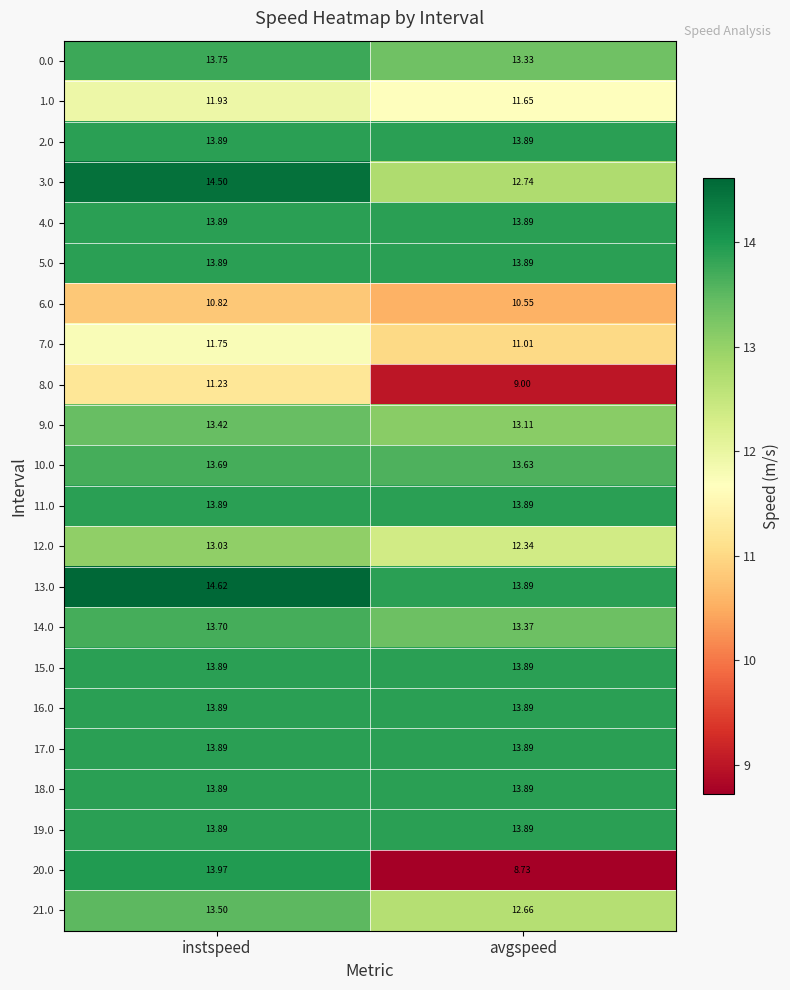

At which label does 0.0 reach its peak?

instspeed